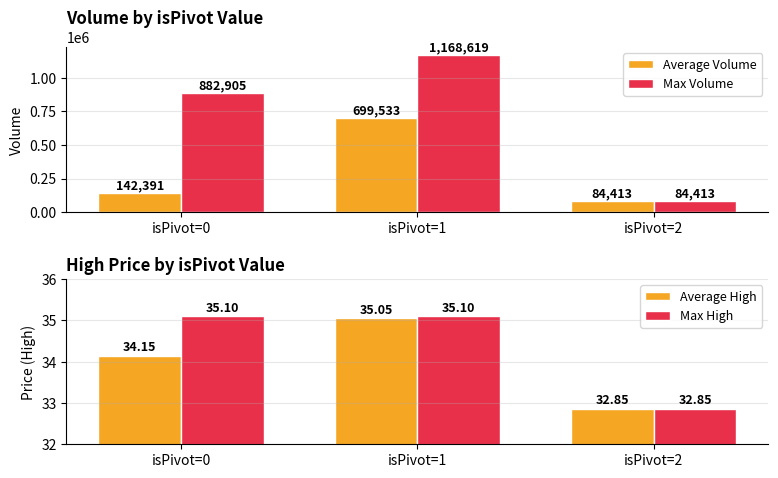

What is the value of the Average Volume bar at the 2nd from the left?

699533